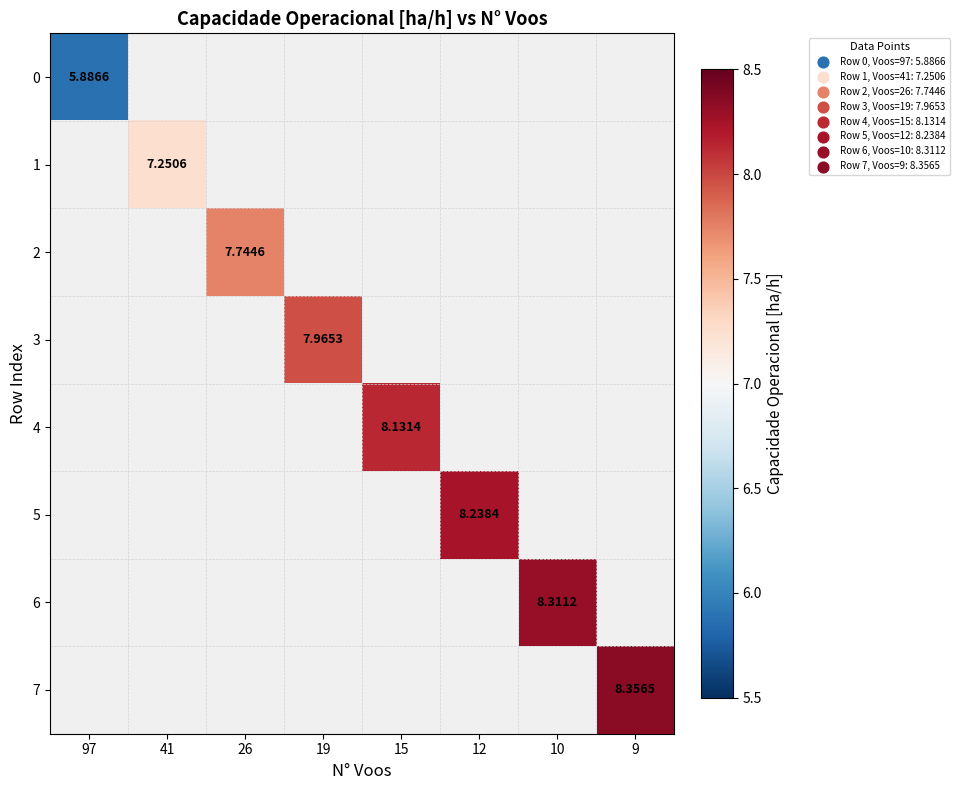

What is the greatest value displayed?

8.4